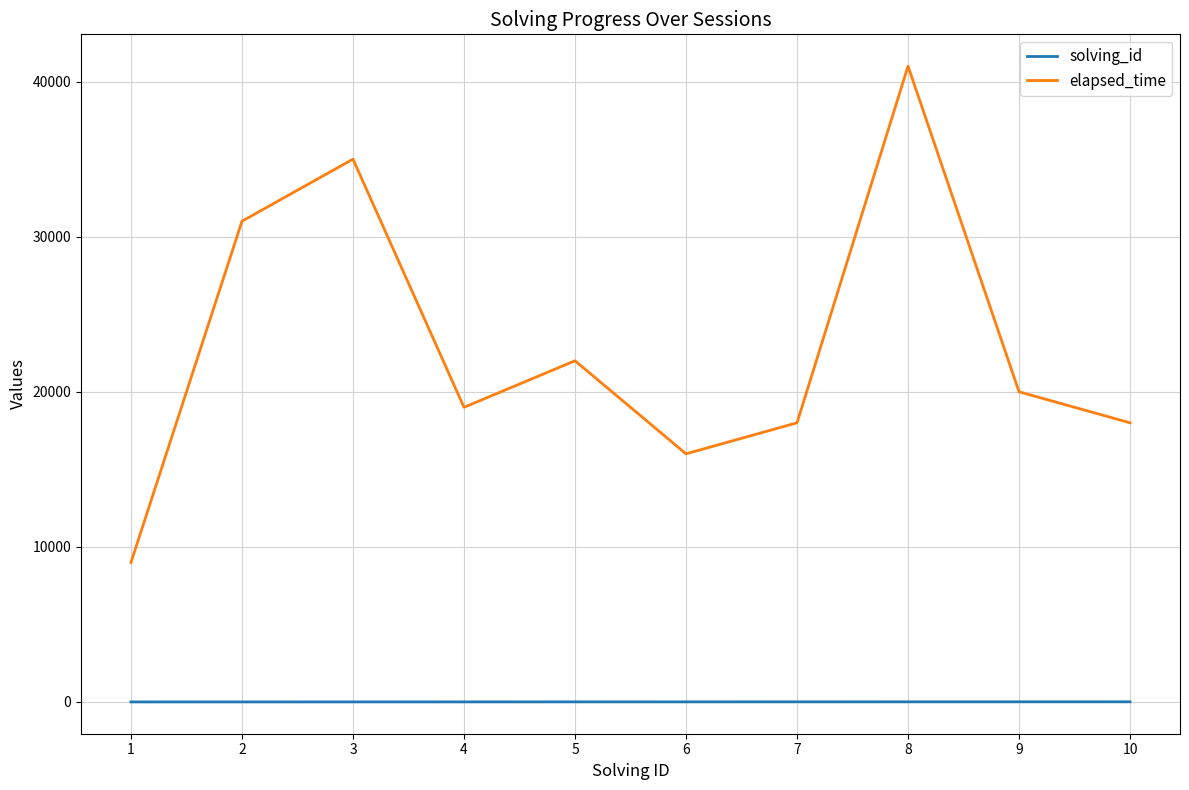

What is the spread (max minus min) of values at 8?

40992